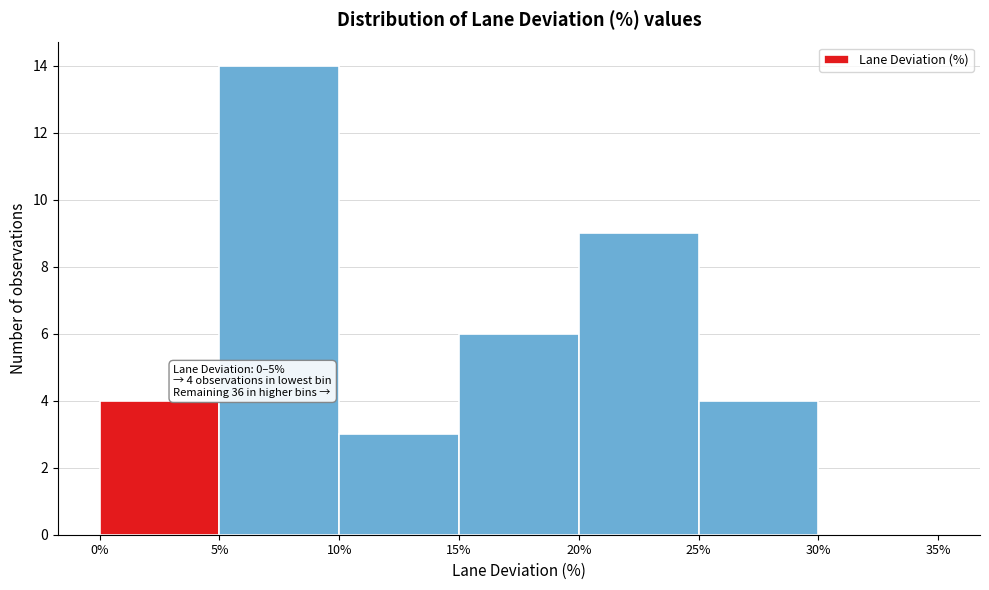

Over which range of the x-axis is the bar tallest?

5% to 10%